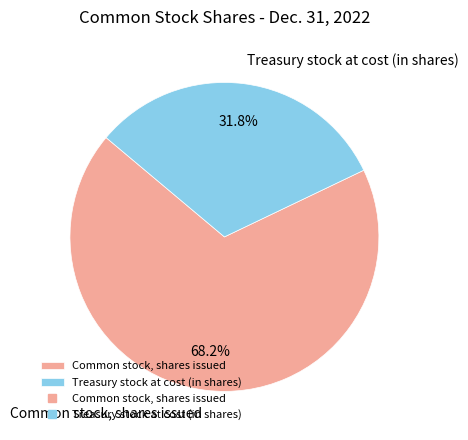

What is the largest slice in the pie chart?

Common stock, shares issued